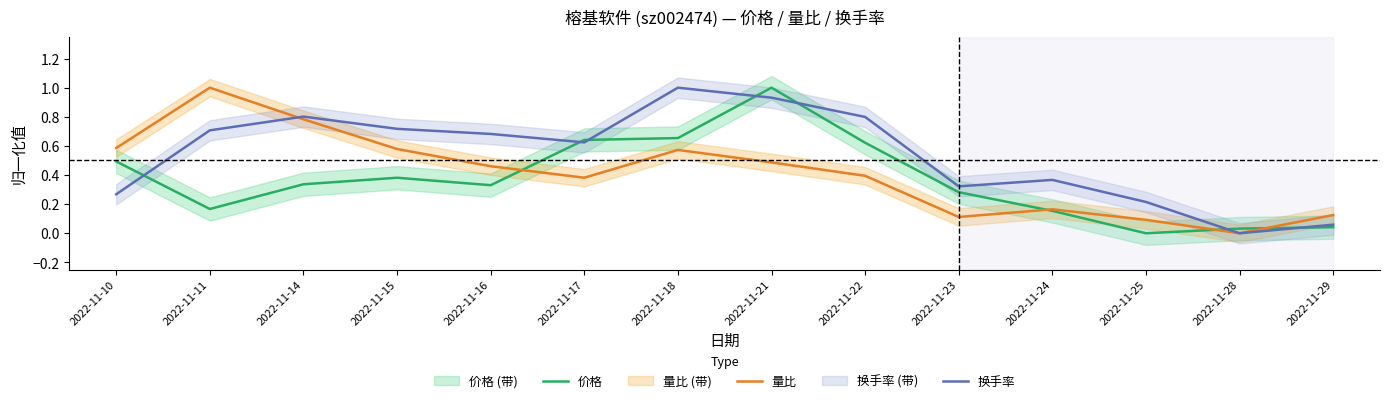

Is this an area chart (filled region under the line)?

No